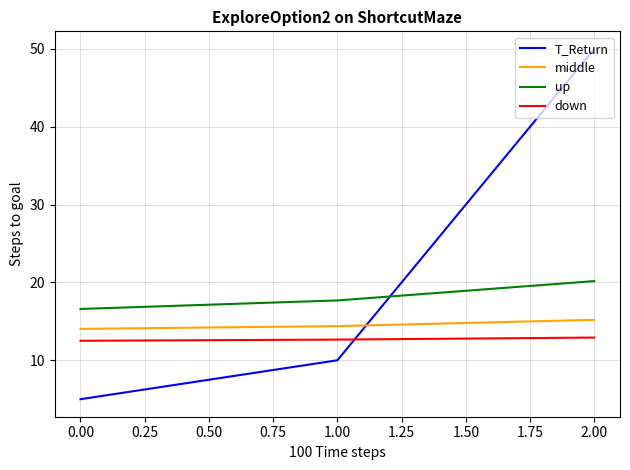

What is the difference between the maximum and minimum values in the middle series?

1.2